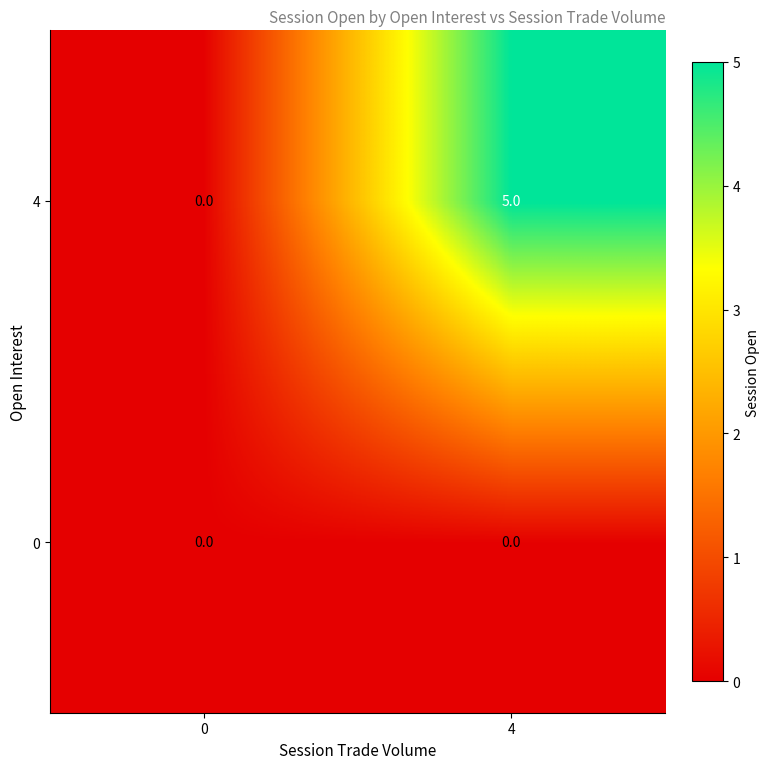

How many distinct data groups are displayed?

2